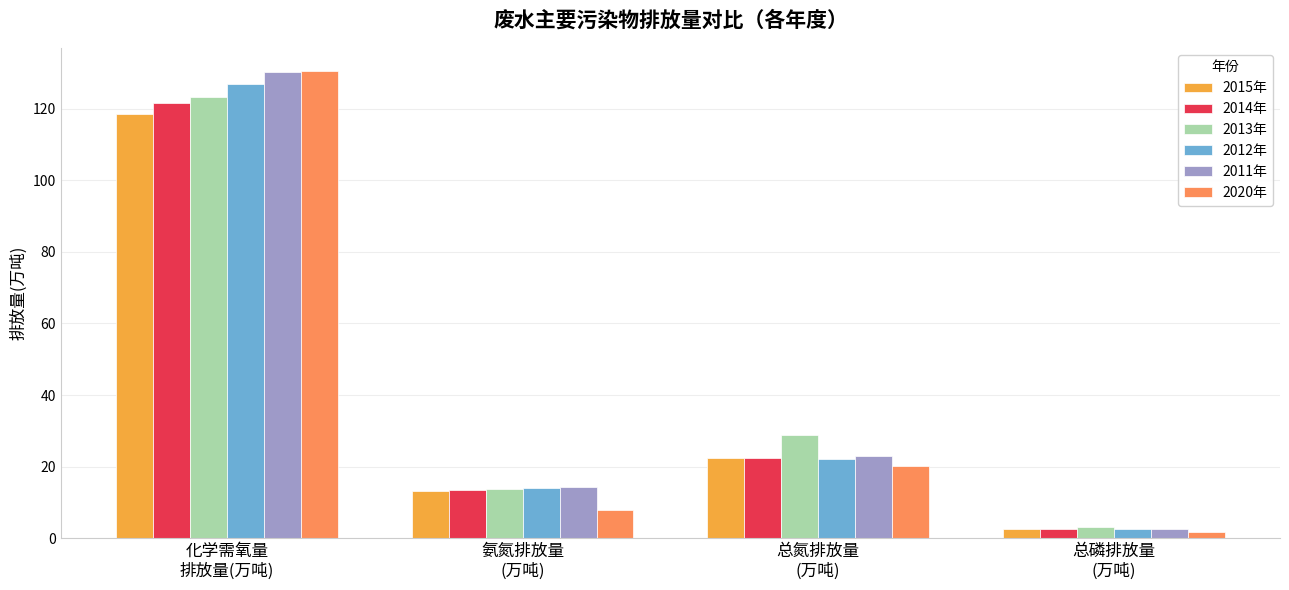

How many bars are there in total?

24